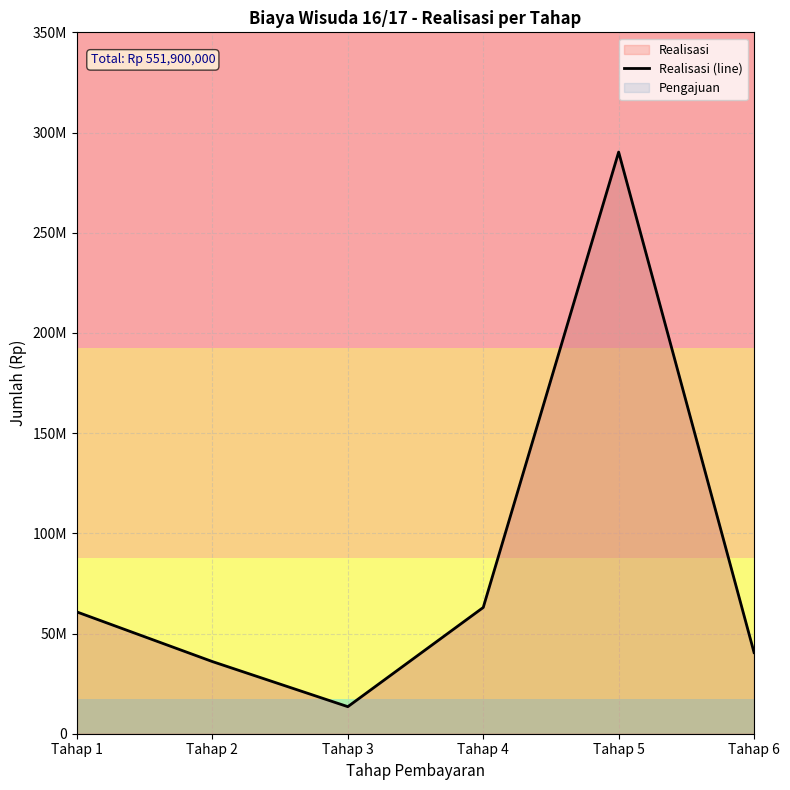

List the labels in order of value, largest first.

Tahap 5, Tahap 4, Tahap 1, Tahap 6, Tahap 2, Tahap 3